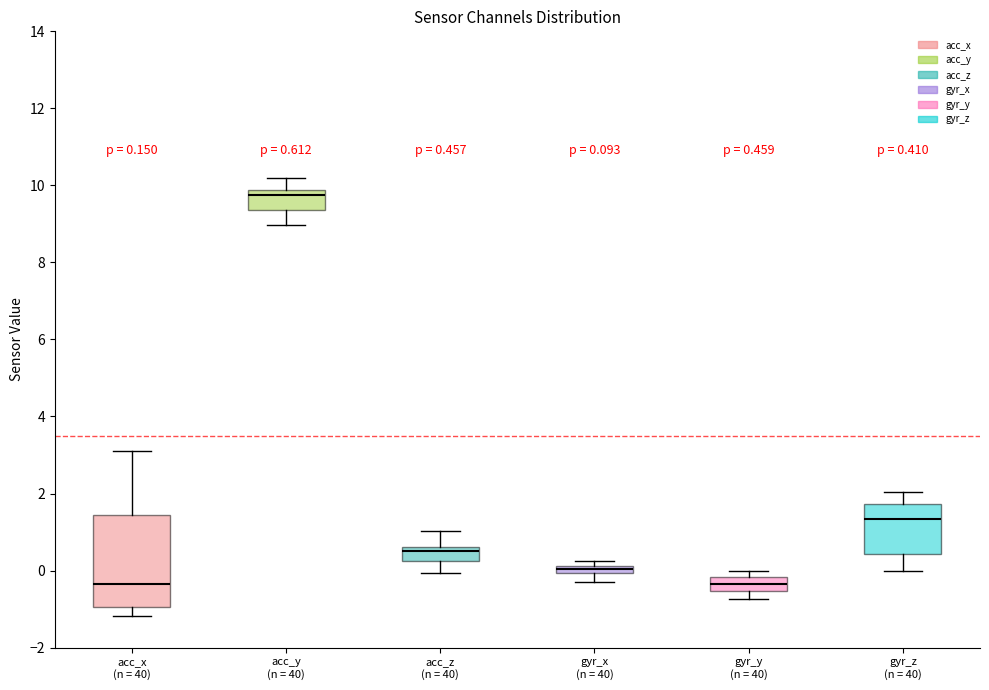

Which box is the tallest, from its lower edge to its upper edge?

acc_x (n = 40)